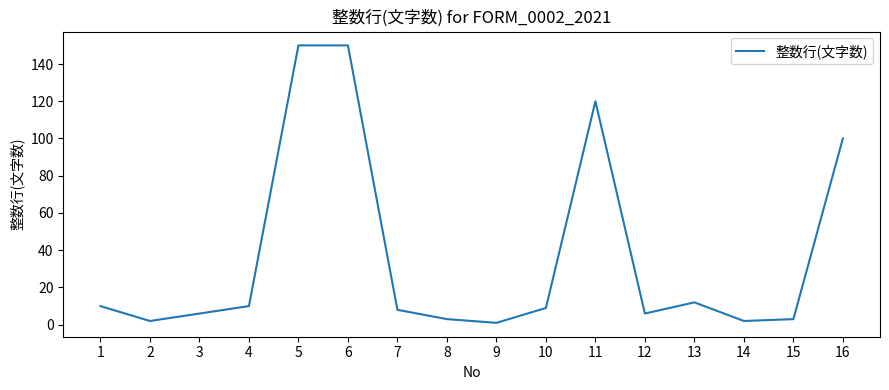

Reading left to right, what are all the values shown in this chart?

1=10	2=2	3=6	4=10	5=150	6=150	7=8	8=3	9=1	10=9	11=120	12=6	13=12	14=2	15=3	16=100